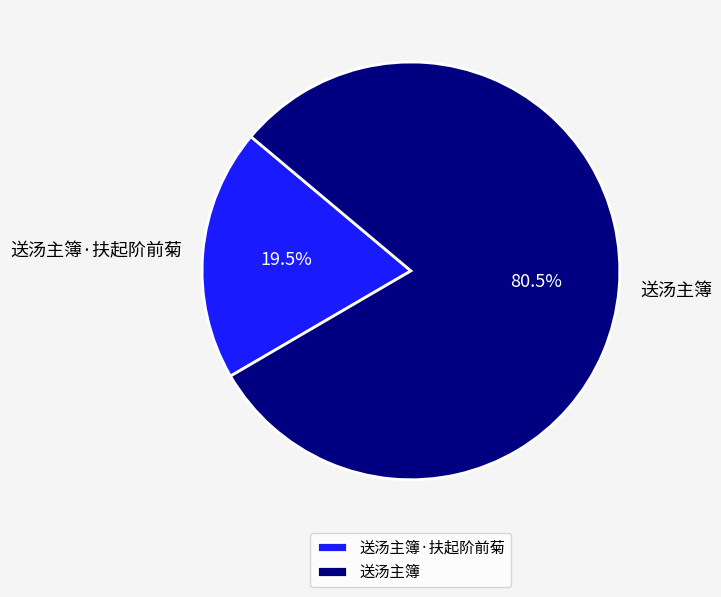

What is the largest slice in the pie chart?

送汤主簿